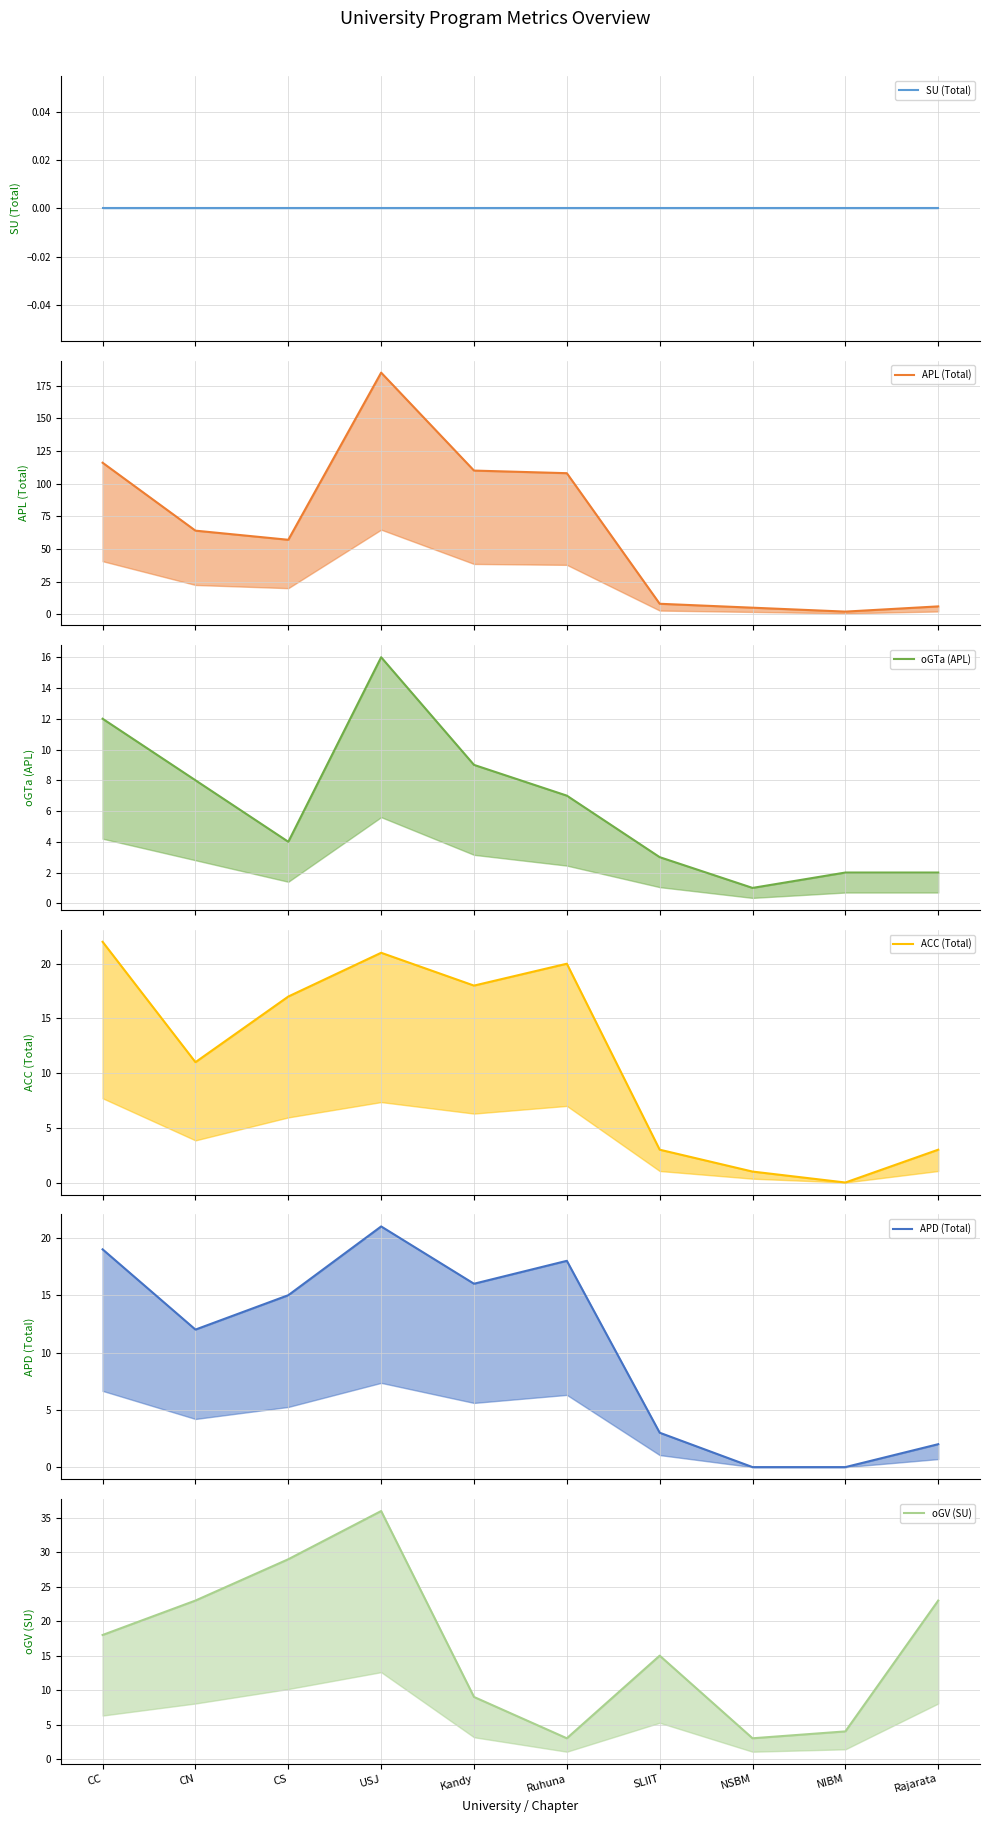

Where is the first local minimum for ACC (Total) line?

CN